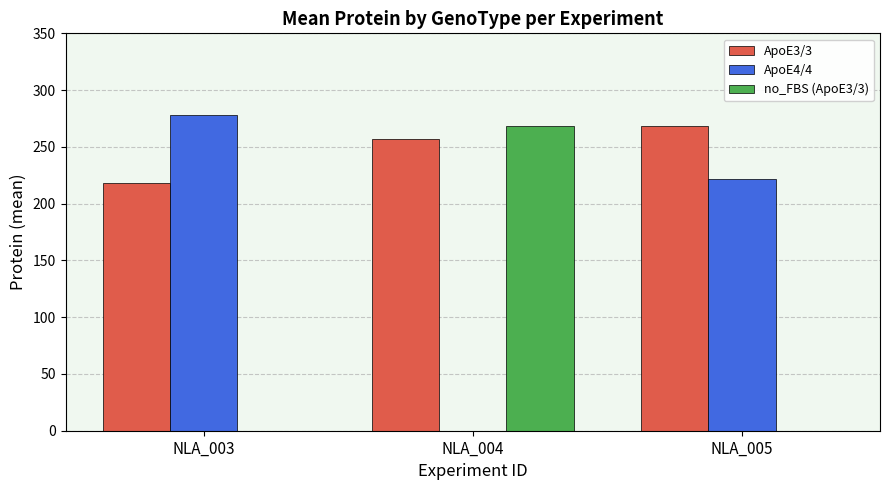

Reading left to right, transcribe all the data shown in this chart.

ApoE3/3: NLA_003=218.1	NLA_004=257.1	NLA_005=268.5
ApoE4/4: NLA_003=277.9	NLA_004=0.0	NLA_005=222.1
no_FBS (ApoE3/3): NLA_003=0.0	NLA_004=268.5	NLA_005=0.0